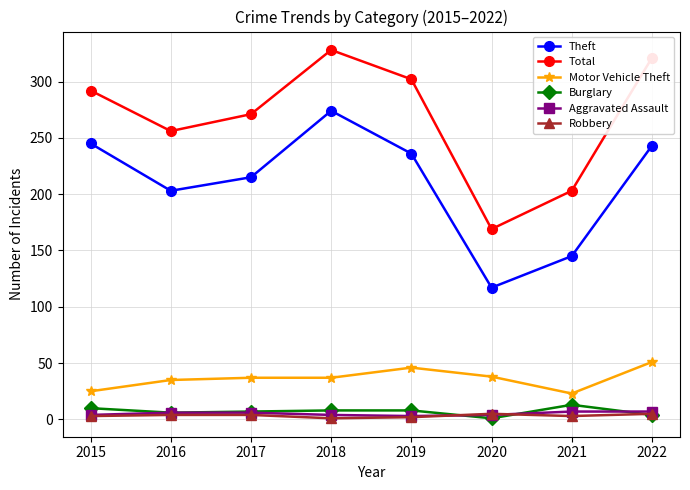

What is the difference between the maximum and minimum values in the Motor Vehicle Theft series?

28